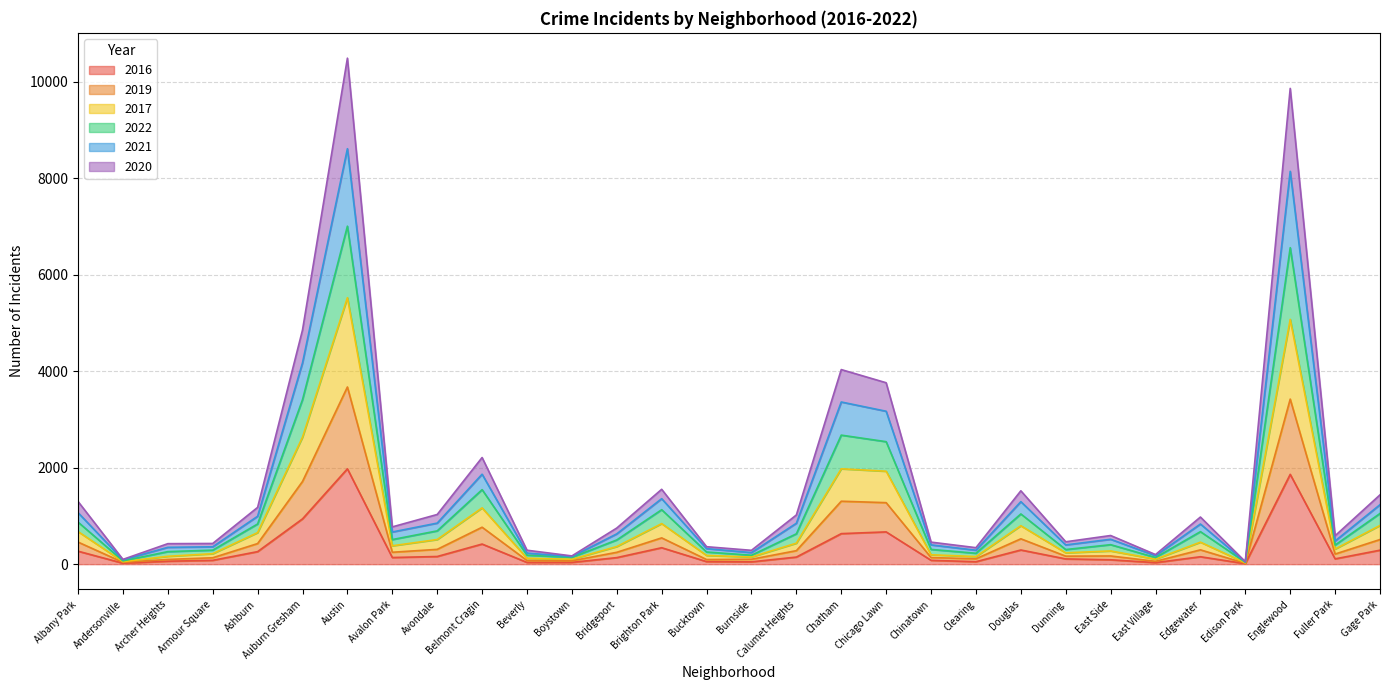

How many values in the 2020 series are below 247?

15